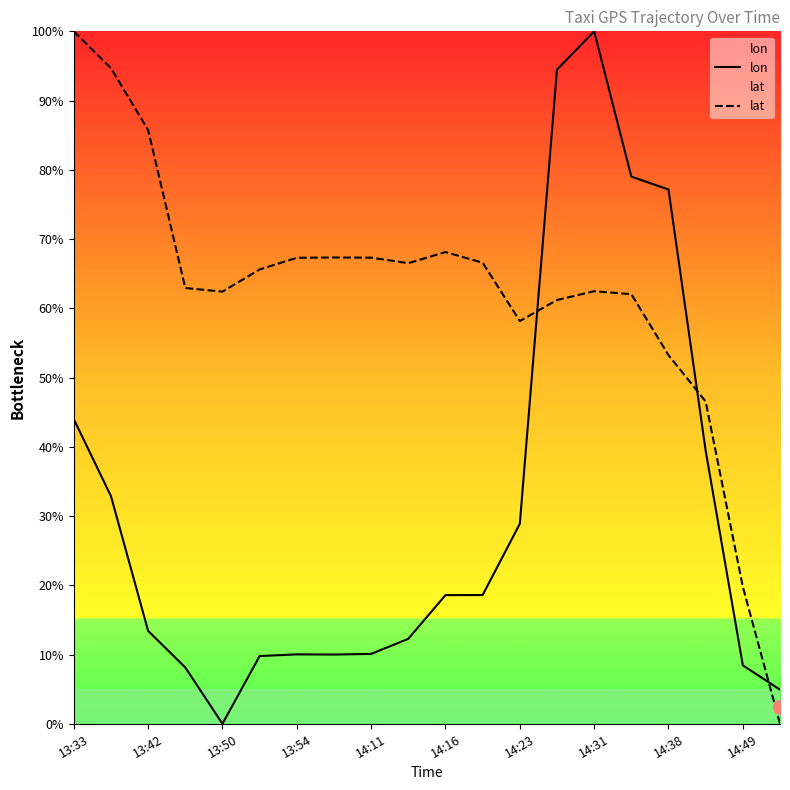

What is the maximum value for lon?

100.0